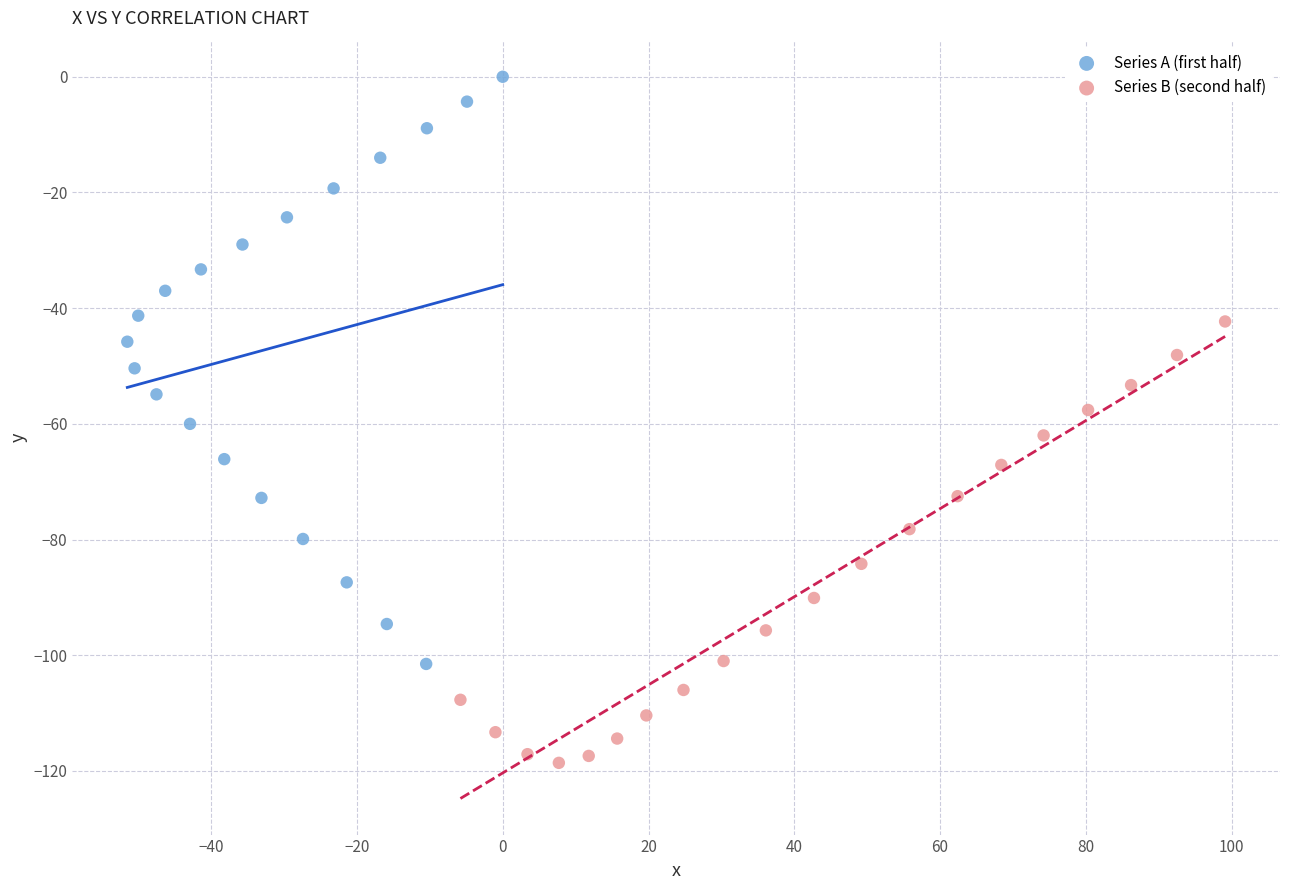

Which series reaches the minimum Y coordinate?

Series B (second half)